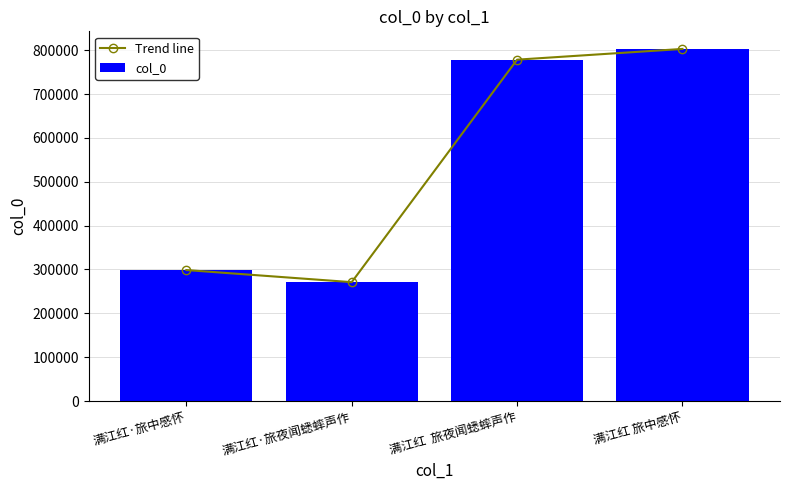

What is the label of the 3rd bar from the right?

满江红·旅夜闻蟋蟀声作